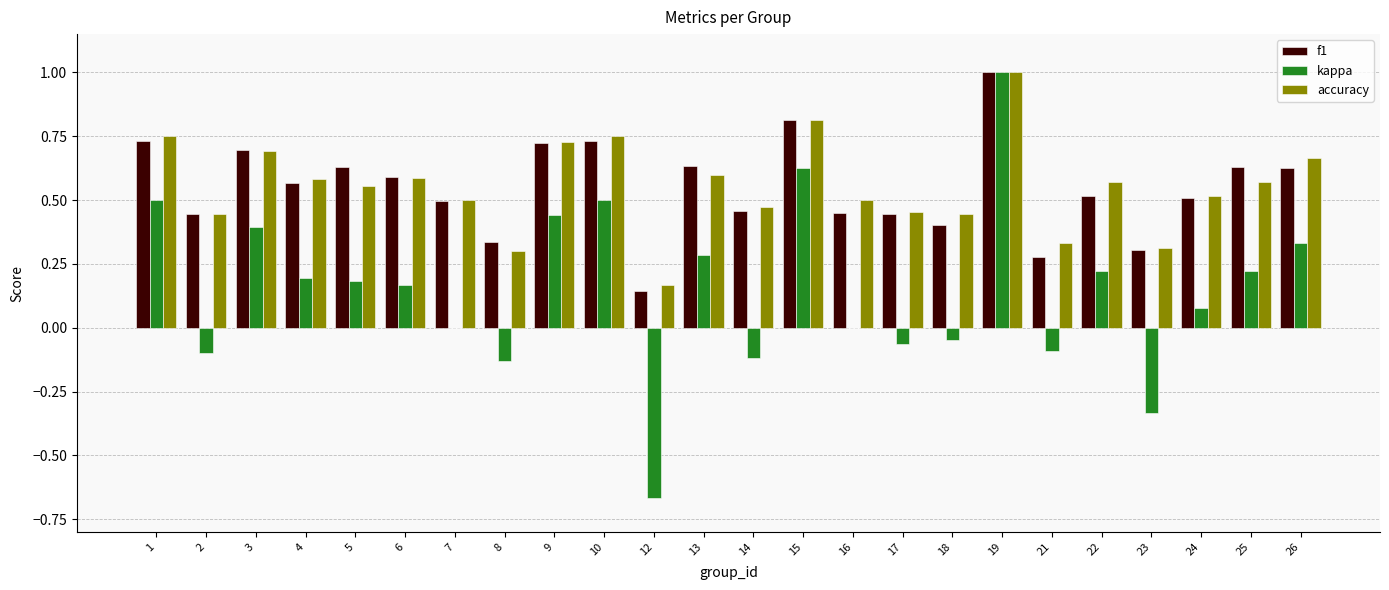

How many categories are shown in the chart?

24